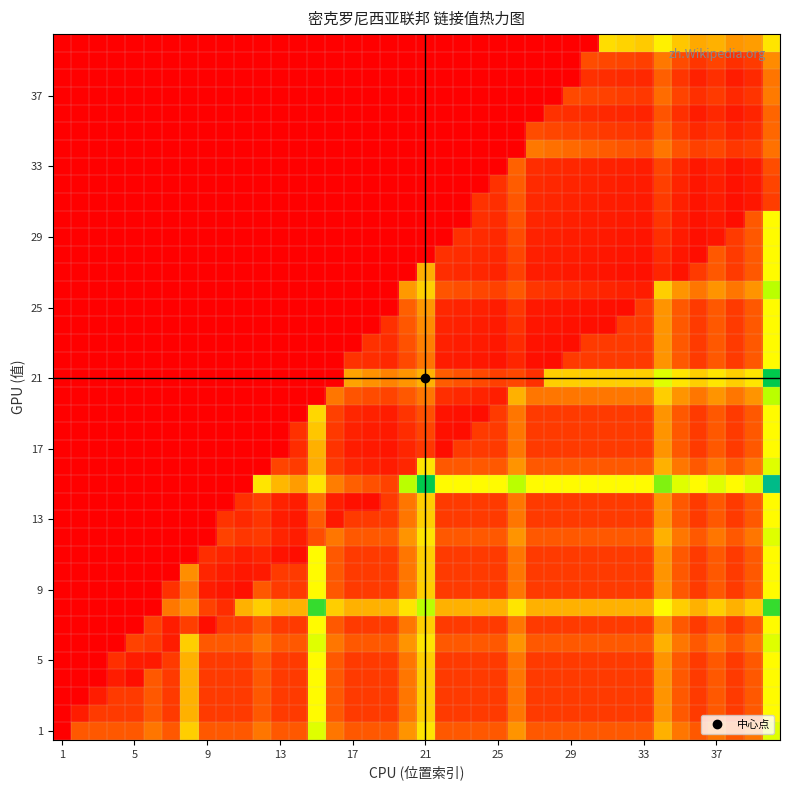

What is the greatest value displayed?

1.0